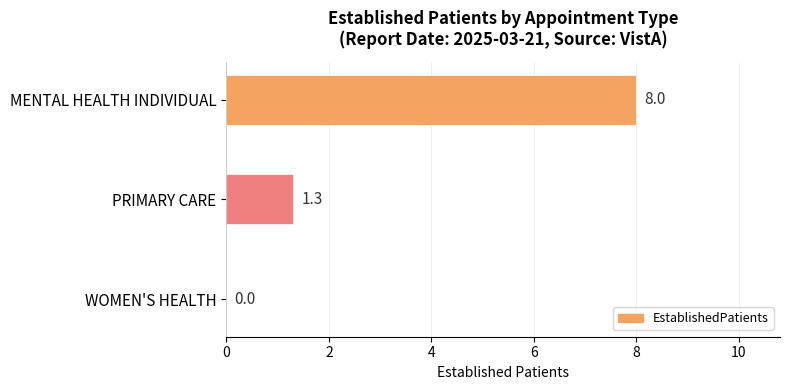

How many values are above zero?

2